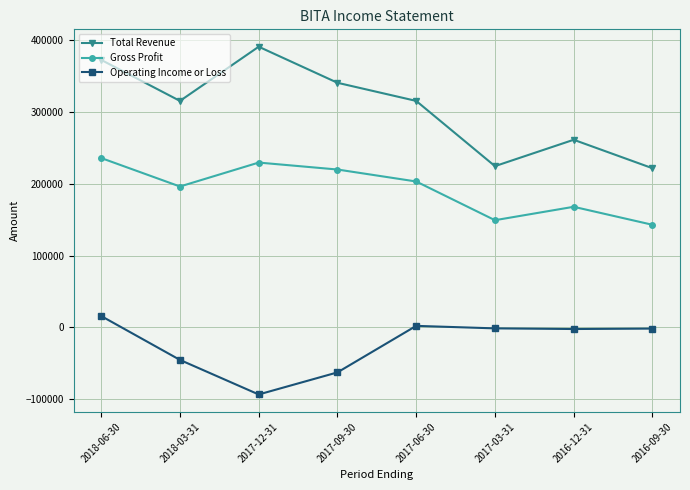

How many series are shown in this chart?

3